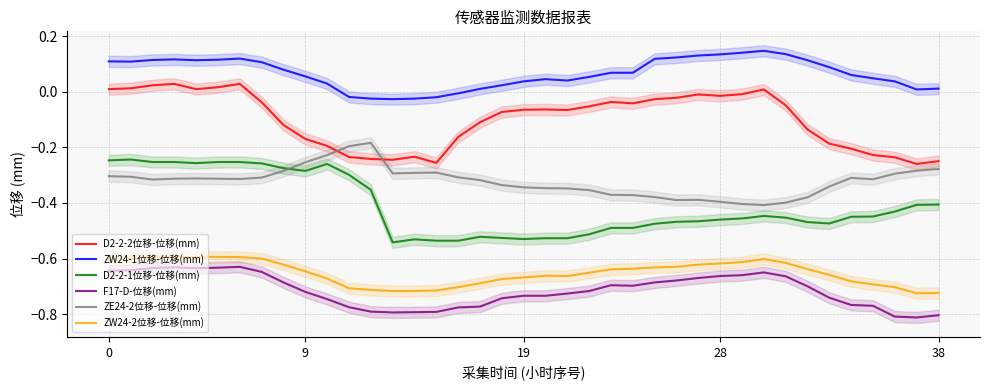

How many lines are shown in the chart?

6